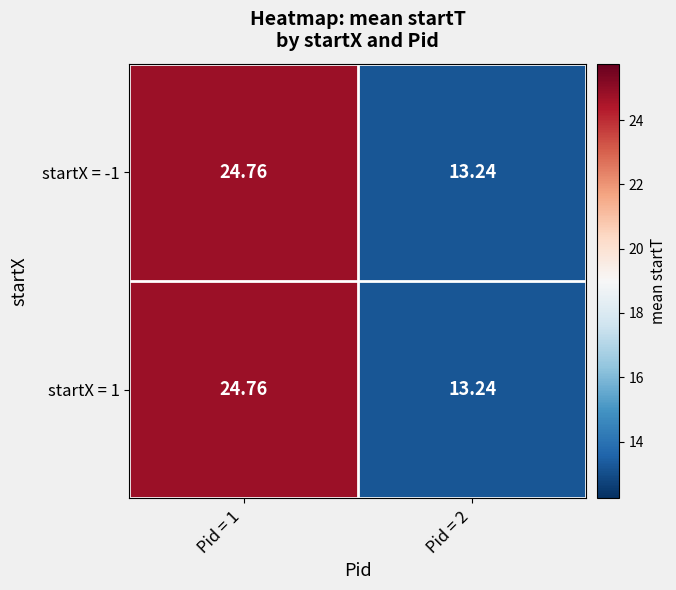

At how many categories does at least one series exceed 23?

1